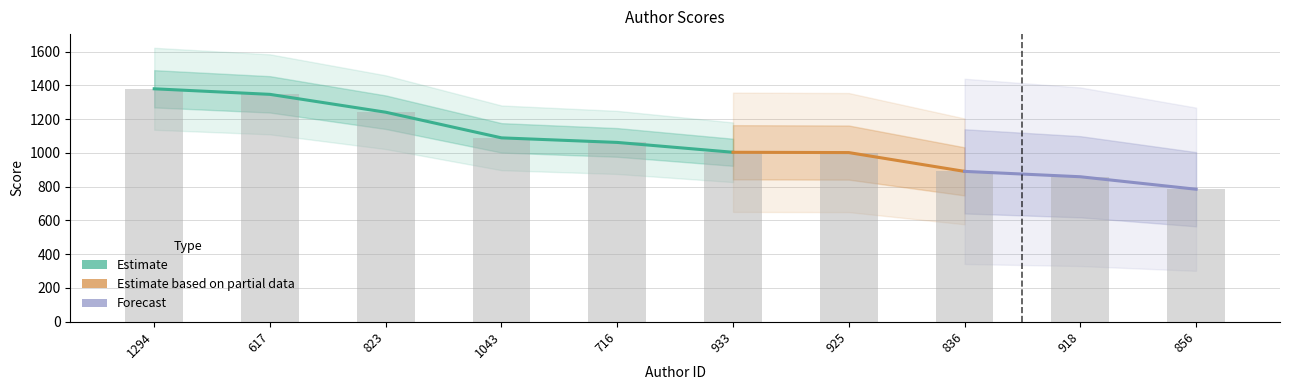

Is it true that the value at 836 is 890.4?

True